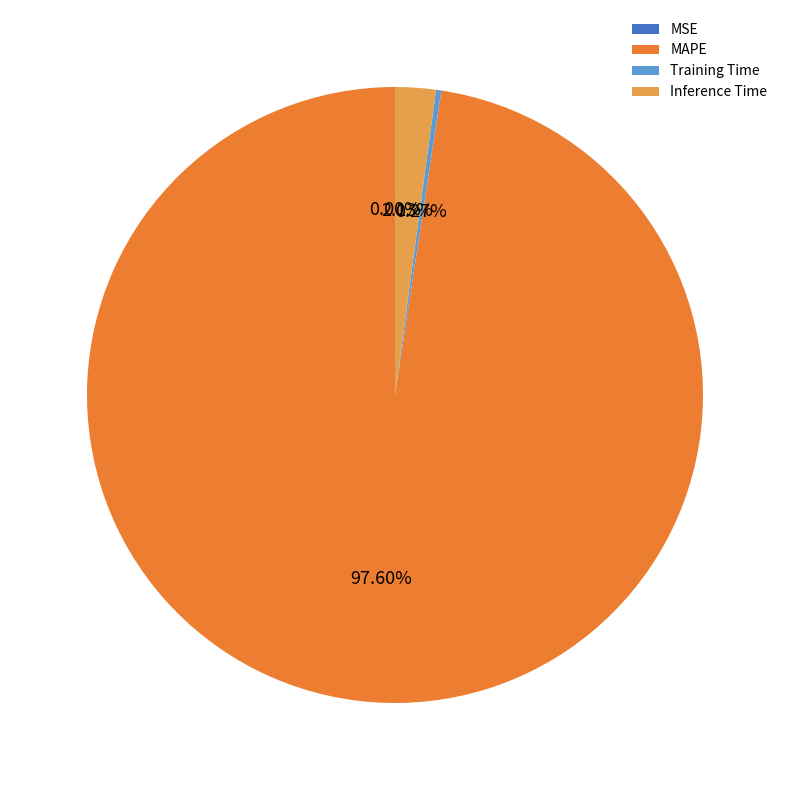

Is there a majority slice in this chart?

Yes